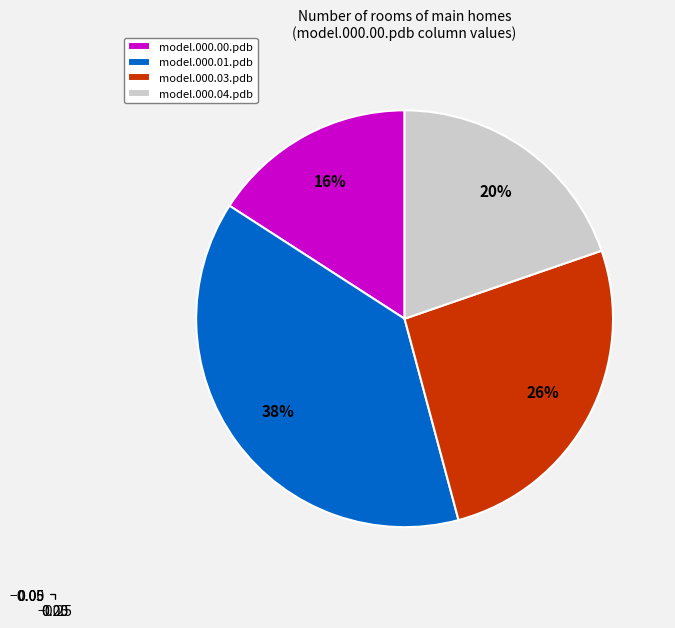

Which slice is the smallest?

model.000.00.pdb